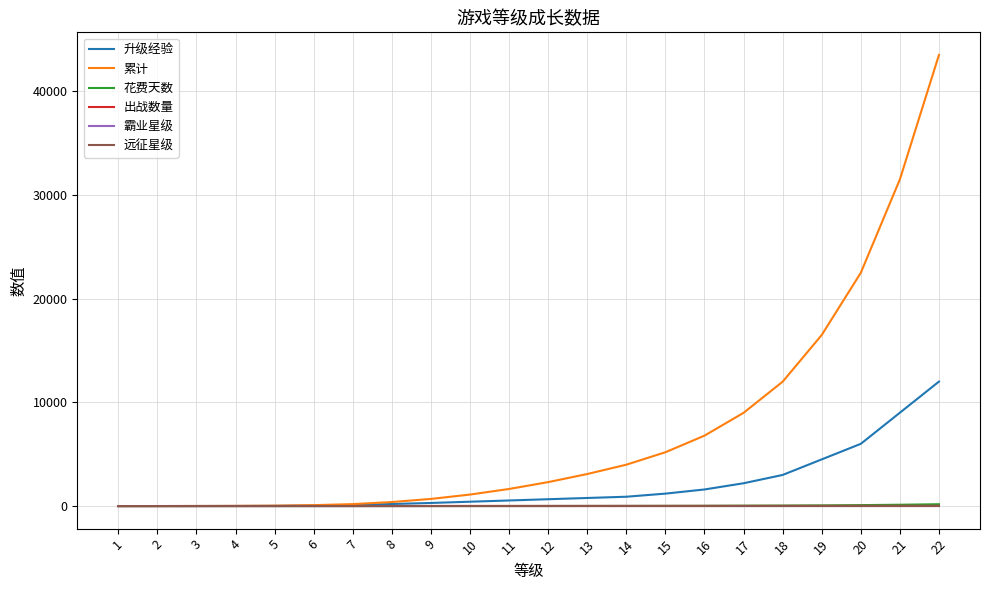

The value of 霸业星级 at 3 is 1.0. True or false?

True